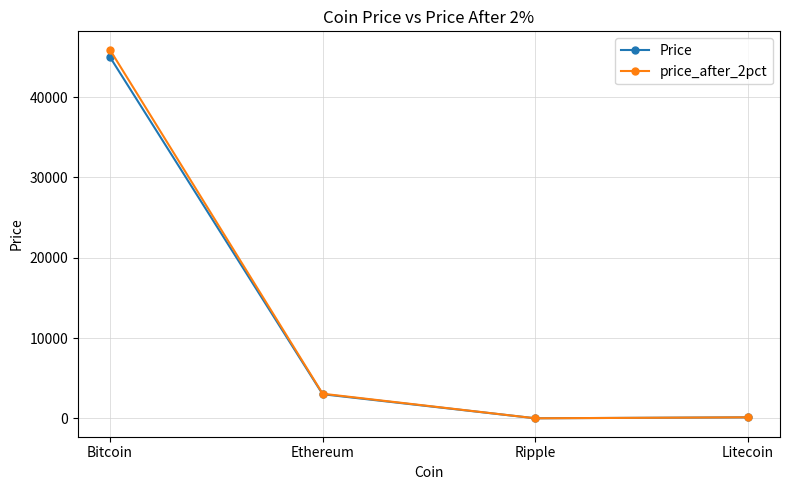

Where is the first local minimum for price_after_2pct?

Ripple